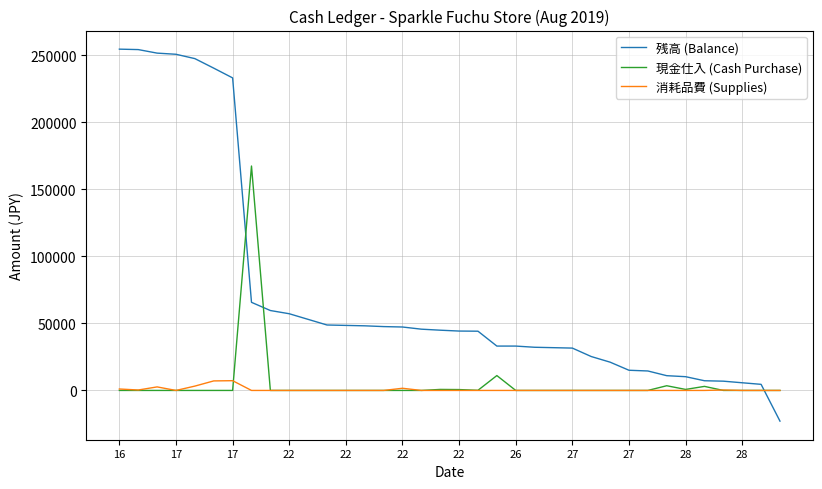

Which series has the largest total across all categories?

残高 (Balance)